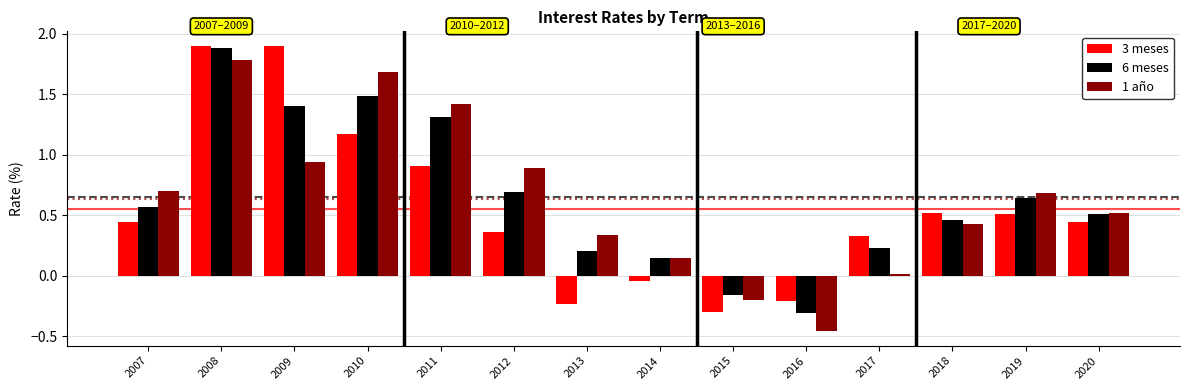

At 2011, list the series in order from smallest to largest.

3 meses, 6 meses, 1 año